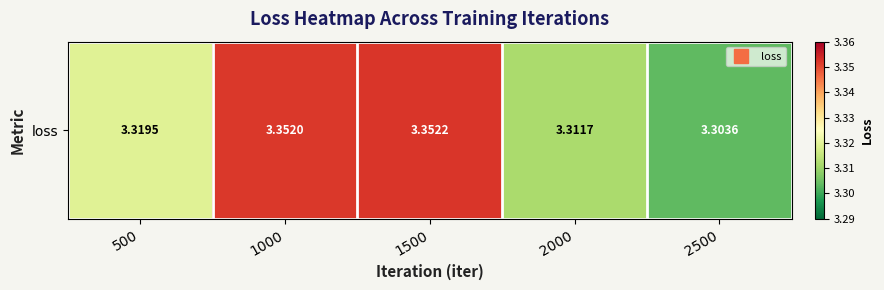

The value at 2000 is 1.3. True or false?

False